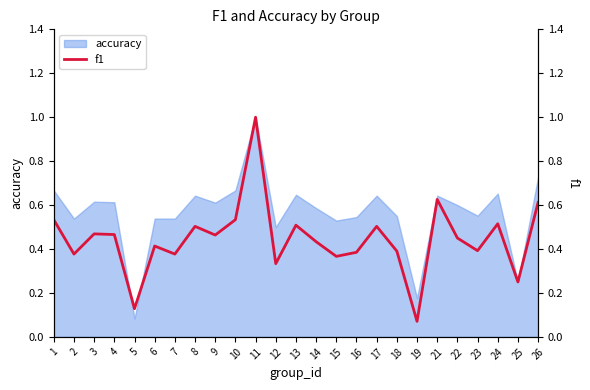

What is the smallest value displayed?

0.1